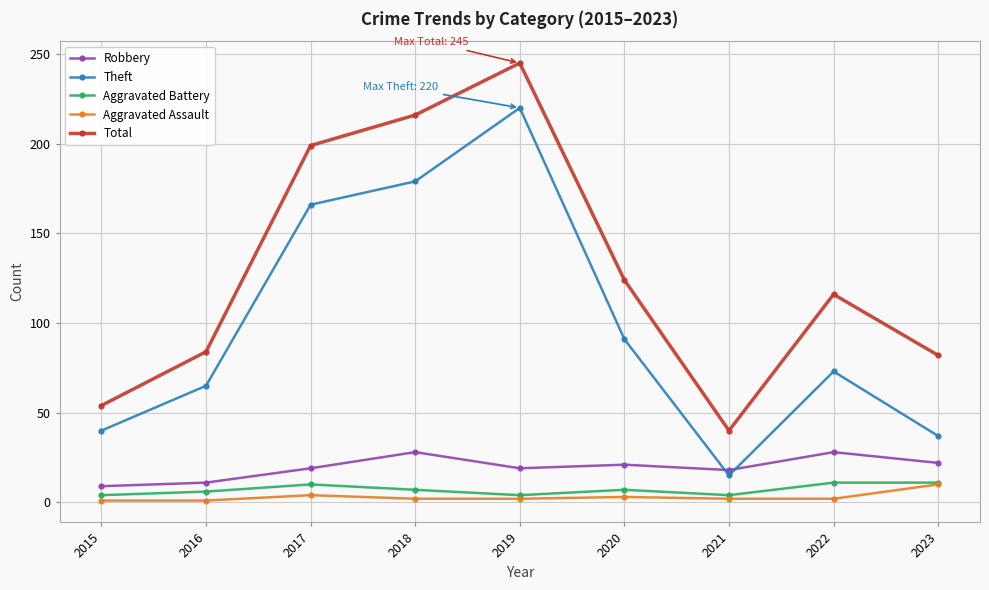

At which label is Total closest to 142?

2020